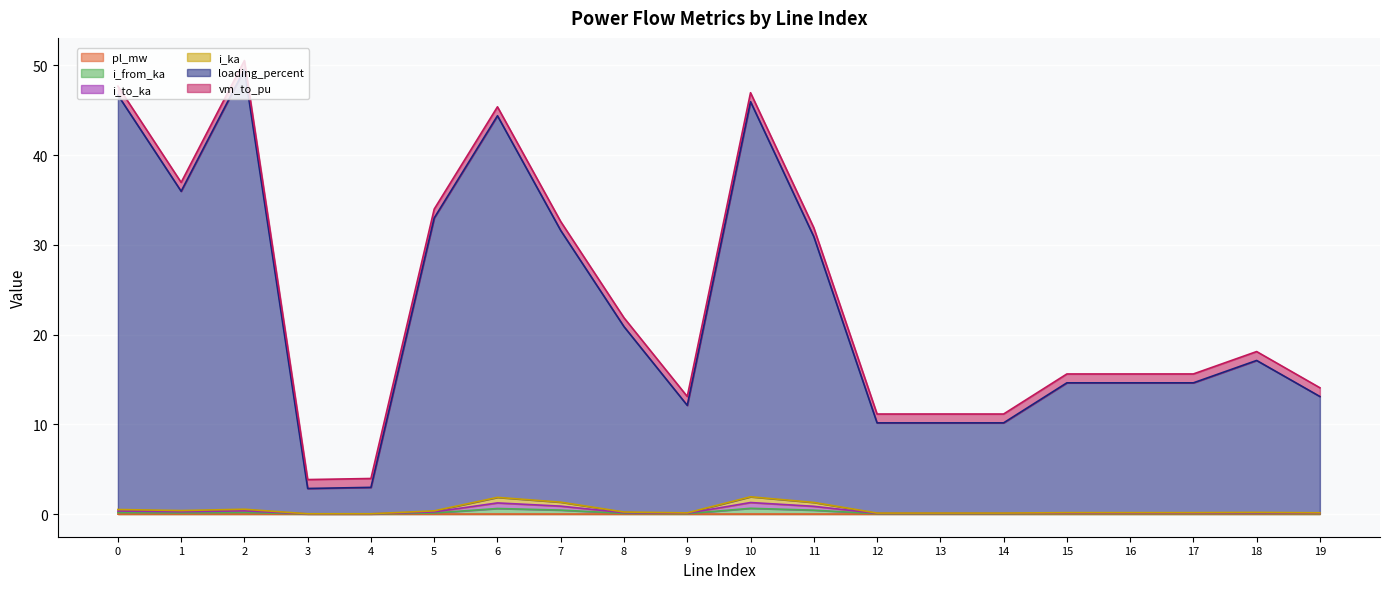

How many interior local peaks does the loading_percent series have?

5